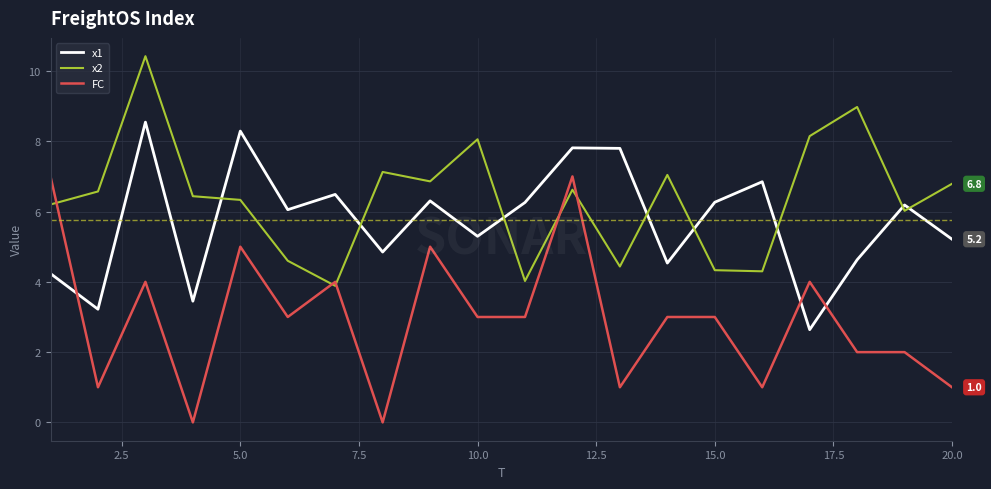

Which series has the widest spread of values?

FC